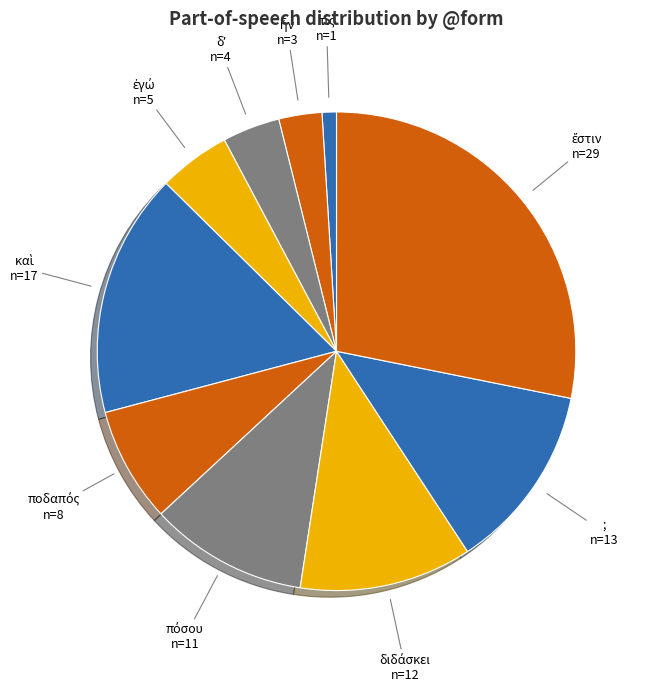

Is there any slice that represents more than half of the pie?

No